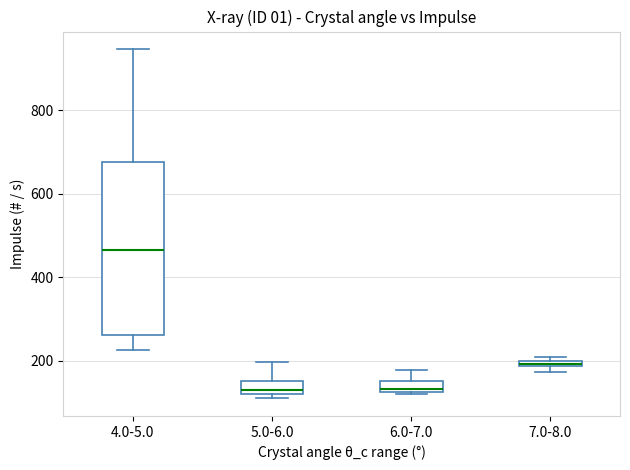

Which box is the tallest, from its lower edge to its upper edge?

4.0-5.0